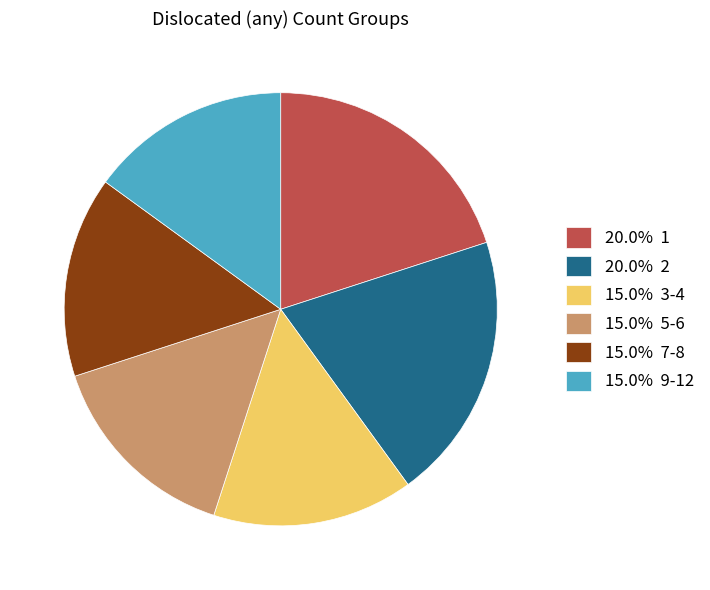

Is there a majority slice in this chart?

No